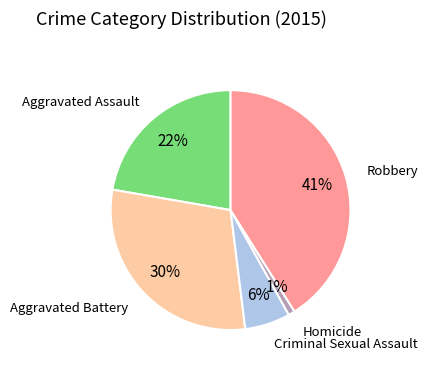

To the nearest percent, what is the average slice percentage?

20%